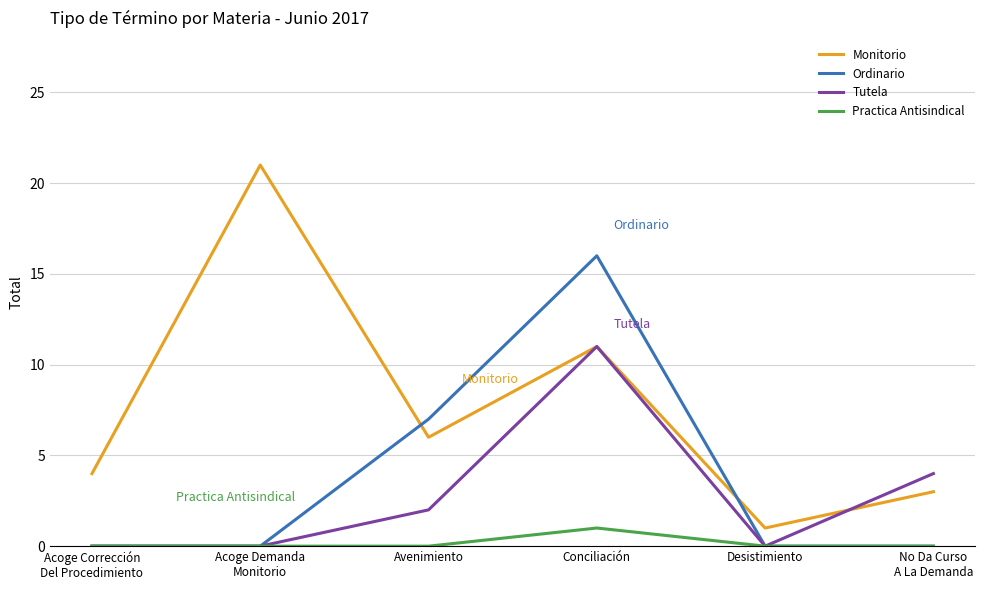

What are all the series names shown in the legend?

Monitorio, Ordinario, Tutela, Practica Antisindical